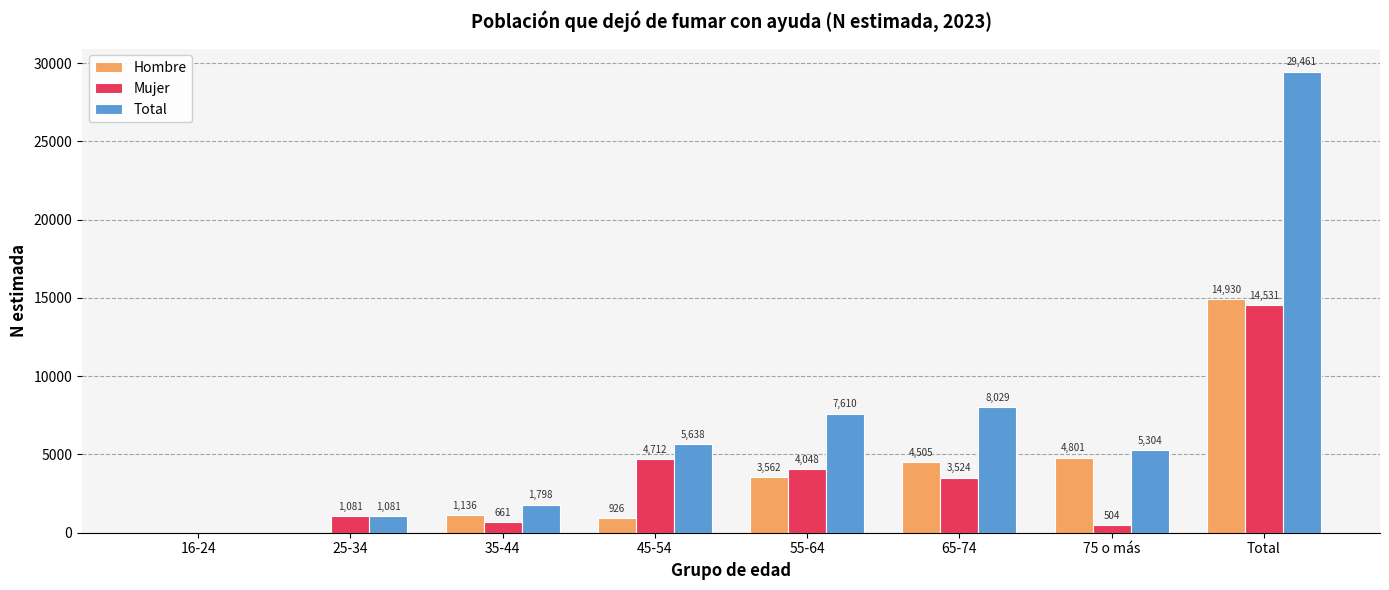

What is the sum of all Total values?

58921